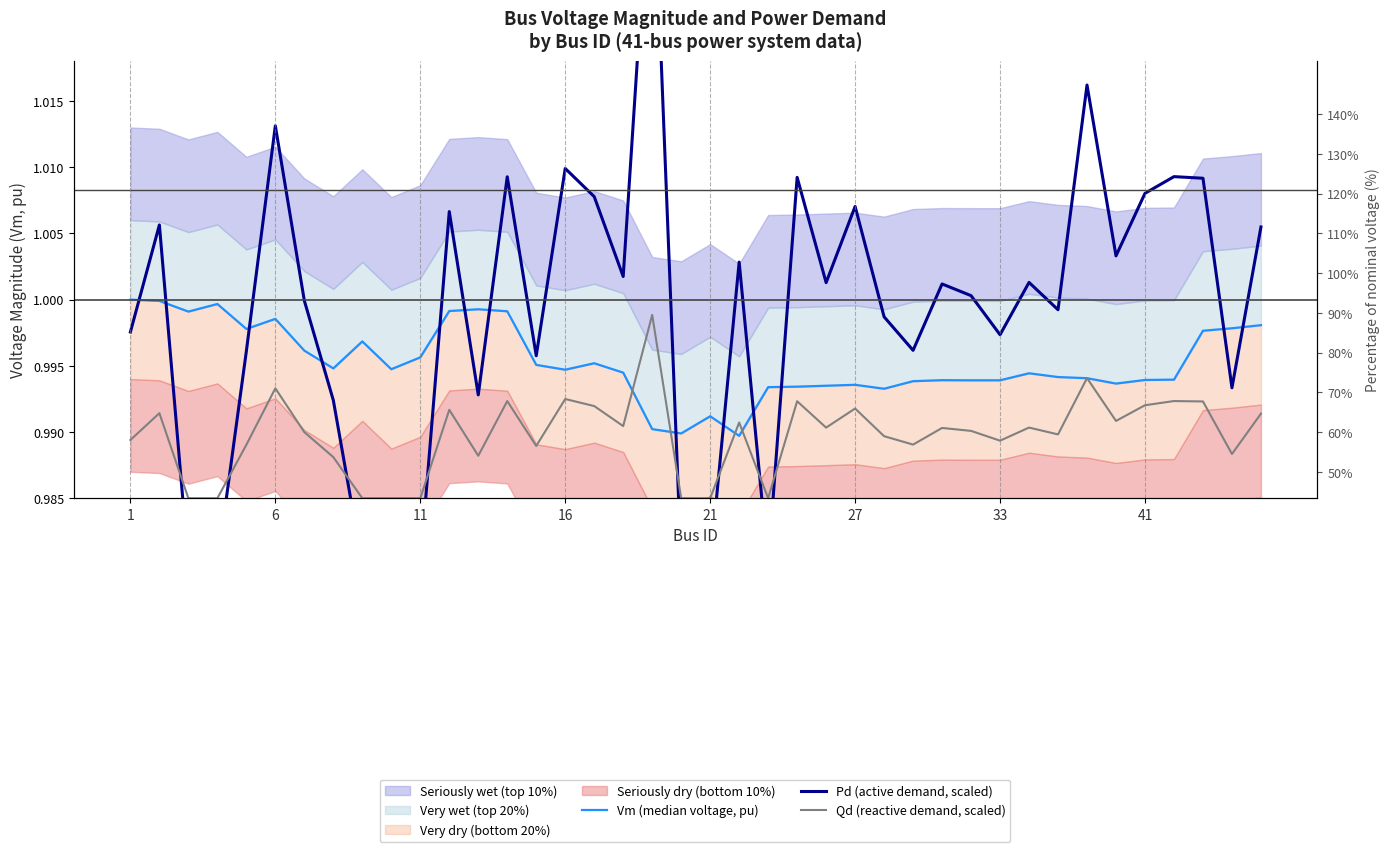

The value of Qd (reactive demand, scaled) at 13 is 1.0. True or false?

True